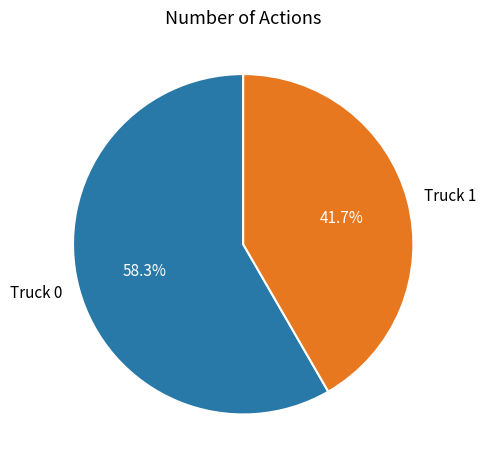

True or false: Truck 1 accounts for 42% of the total.

True